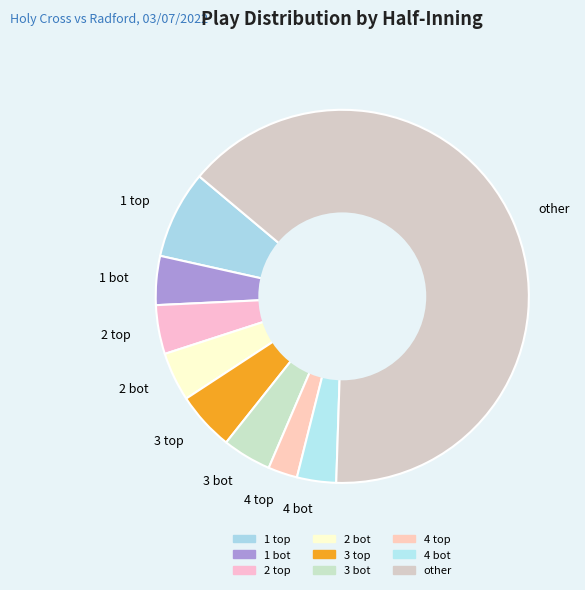

Does other represent more than half of the total?

Yes